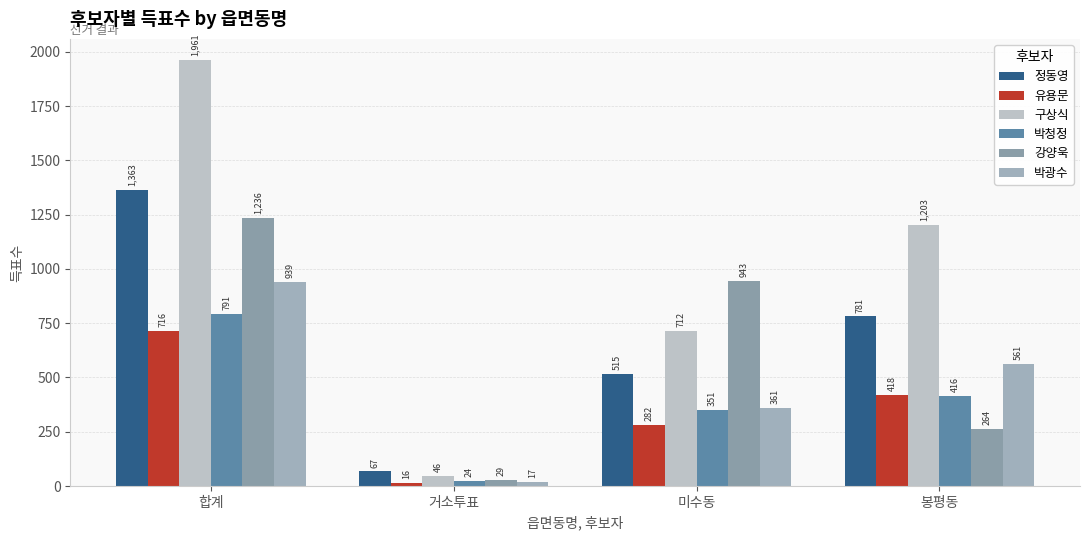

Rank the series at 합계 from highest to lowest value.

구상식, 정동영, 강양욱, 박광수, 박청정, 유용문